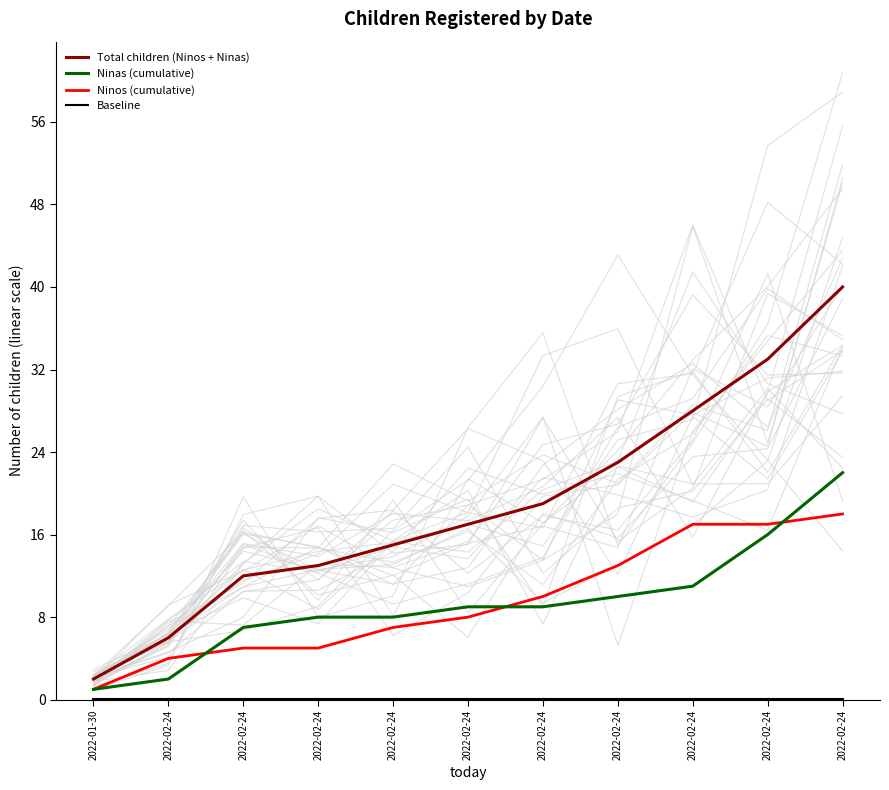

Reading left to right, list all the values displayed in this chart.

Total children (Ninos + Ninas): 2.0	6.0	12.0	13.0	15.0	17.0	19.0	23.0	28.0	33.0	40.0
Ninas (cumulative): 1.0	2.0	7.0	8.0	8.0	9.0	9.0	10.0	11.0	16.0	22.0
Ninos (cumulative): 1.0	4.0	5.0	5.0	7.0	8.0	10.0	13.0	17.0	17.0	18.0
Baseline: 0.1	0.1	0.1	0.1	0.1	0.1	0.1	0.1	0.1	0.1	0.1